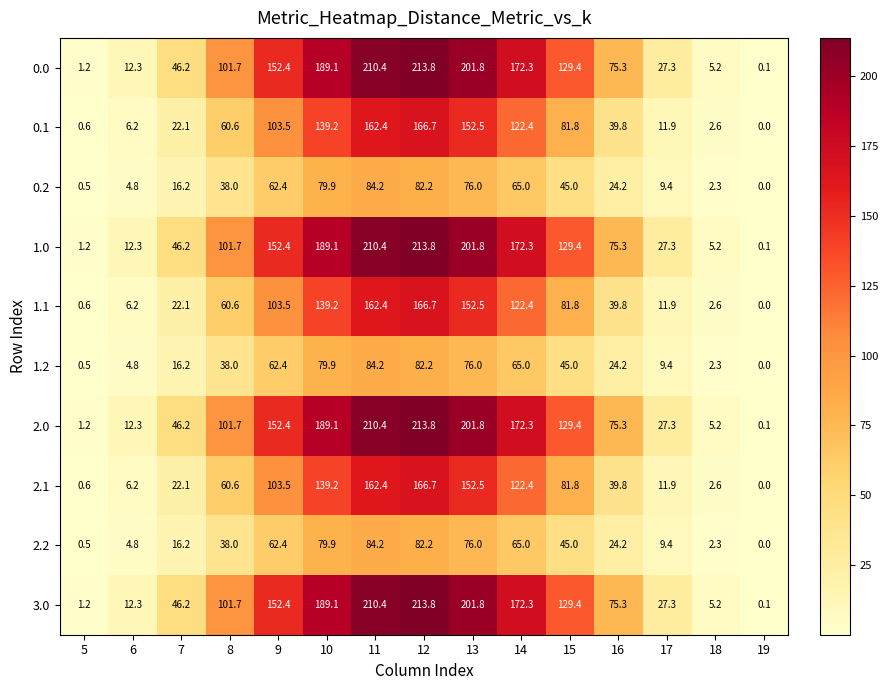

Count the number of categories in the chart.

15